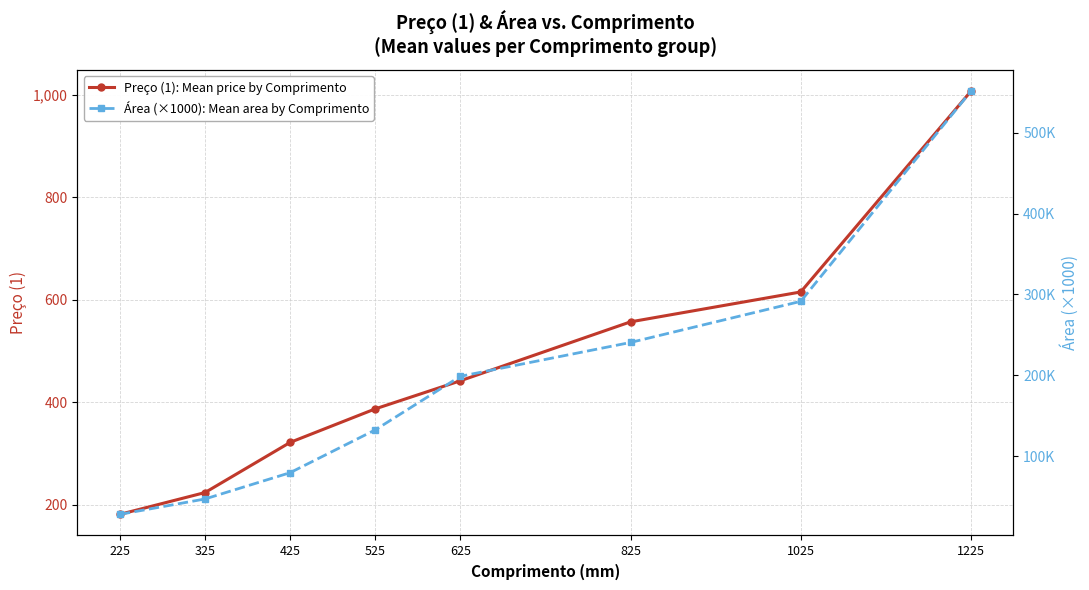

At which category is the sum across all series the highest?

1225